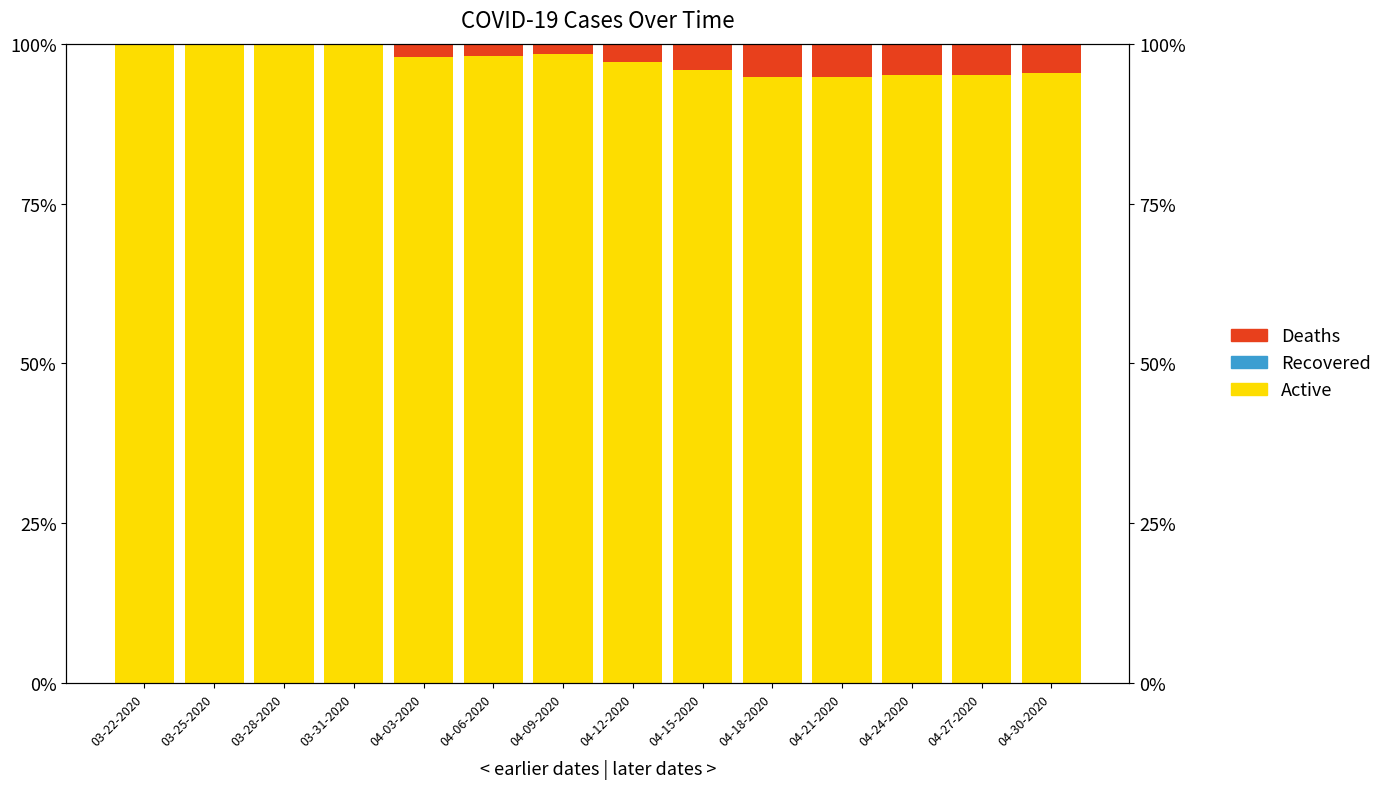

What is the sum of the Active values at 04-21-2020 and 04-03-2020?

192.8